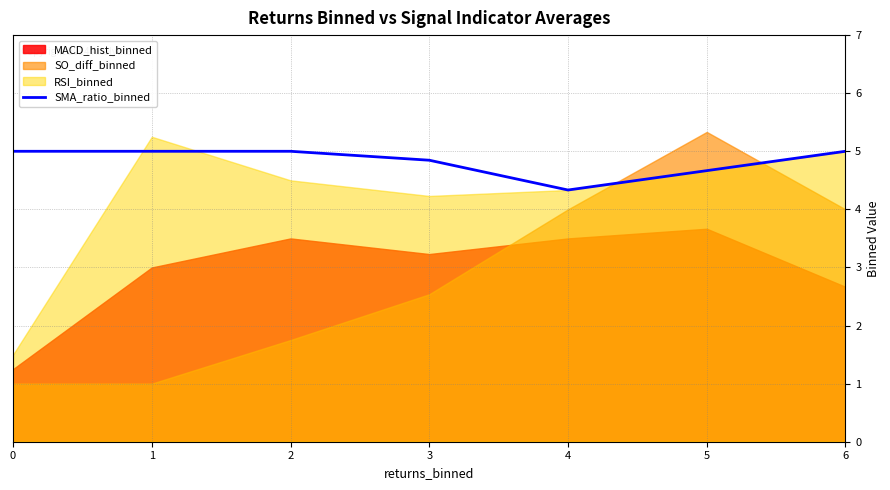

What is the difference between the second highest and minimum values?

0.7